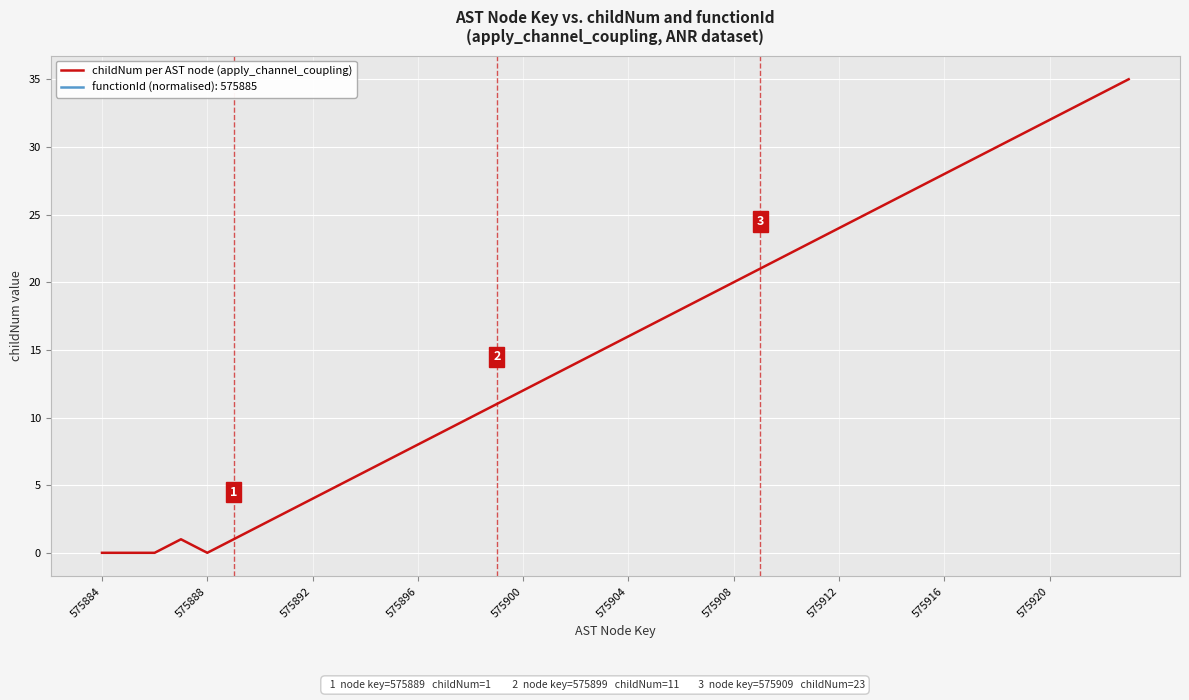

The value of childNum per AST node (apply_channel_coupling) at 575908 is 11. True or false?

False